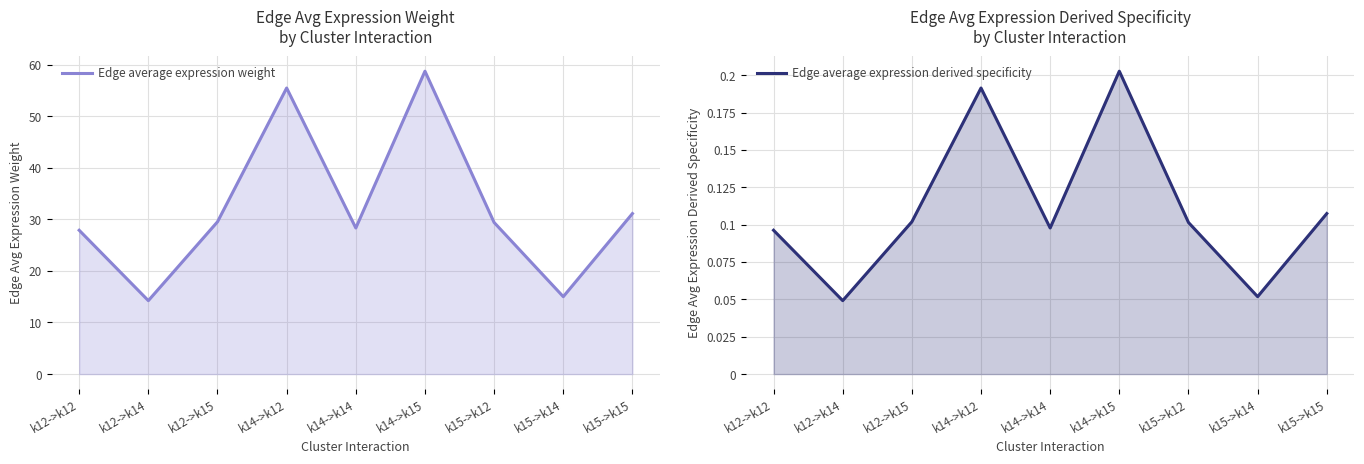

The value of Edge average expression weight at k15->k14 is 7.0. True or false?

False